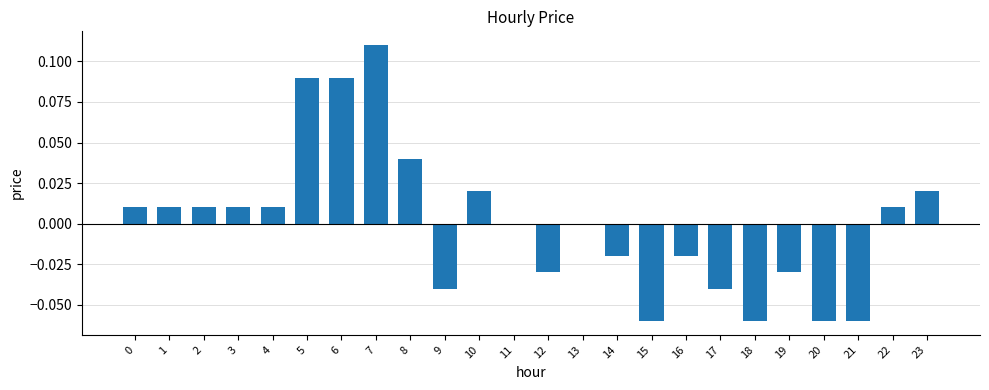

True or false: the data shows 0.0 at 10.

True